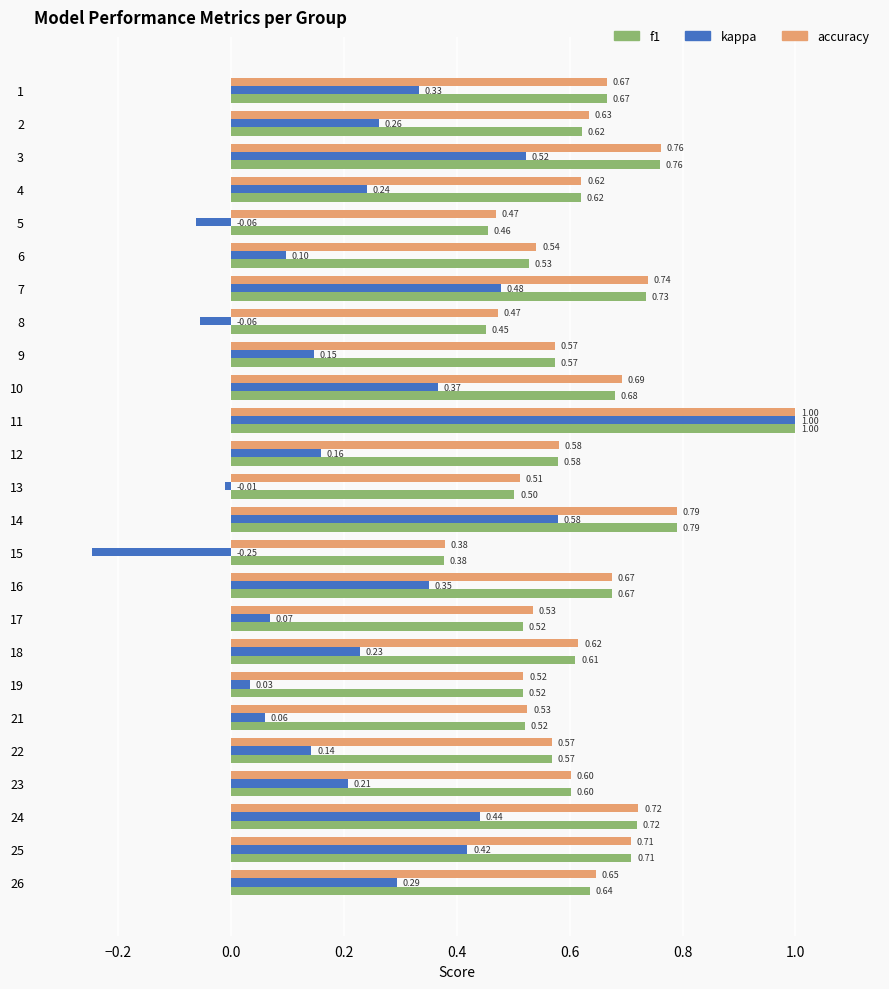

What is the sum of the accuracy values at 14 and 15?

1.2